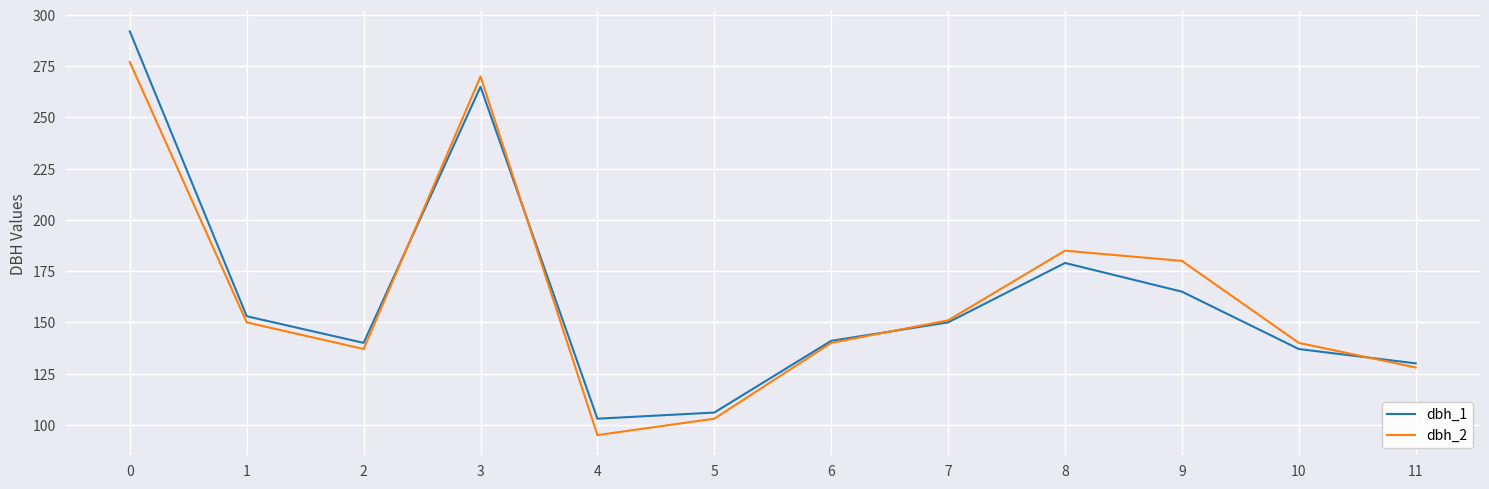

List the series in order of their peak value, lowest first.

dbh_2, dbh_1